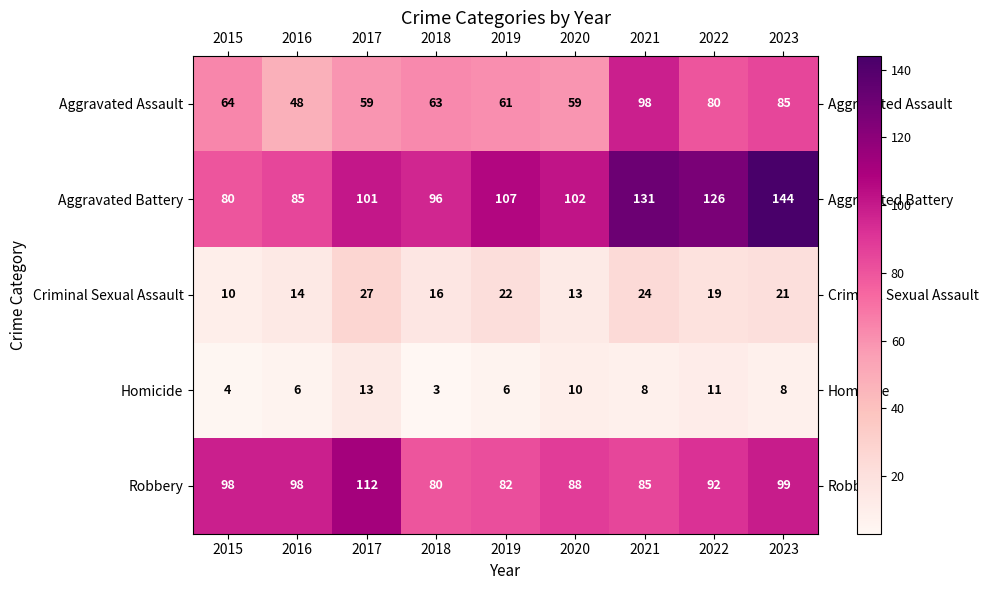

What is the minimum value shown in the chart?

3